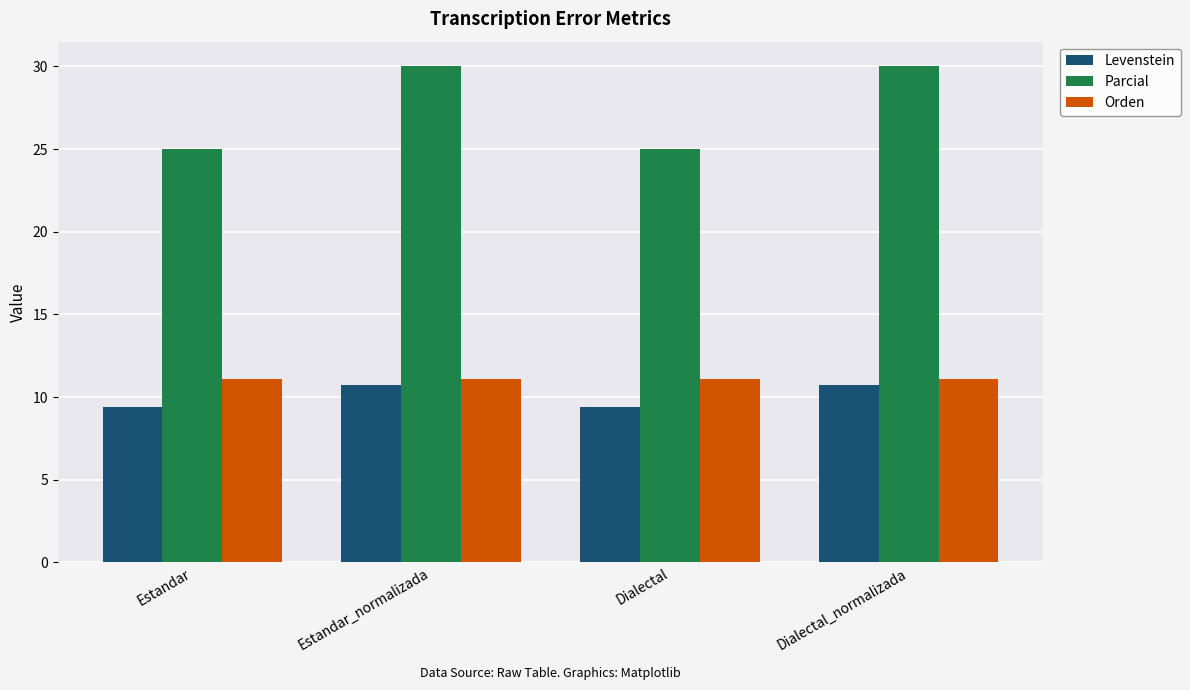

Where does the Levenstein series first go above 10?

Estandar_normalizada